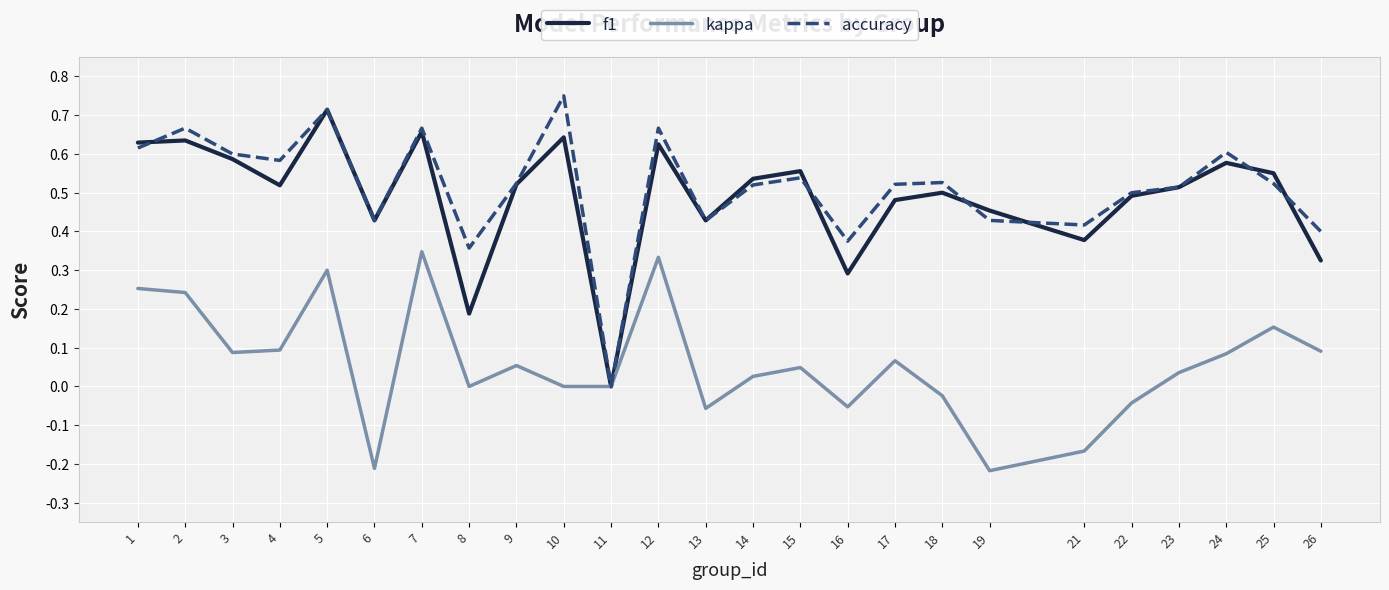

True or false: accuracy has a value of 0.3 at 22.

False